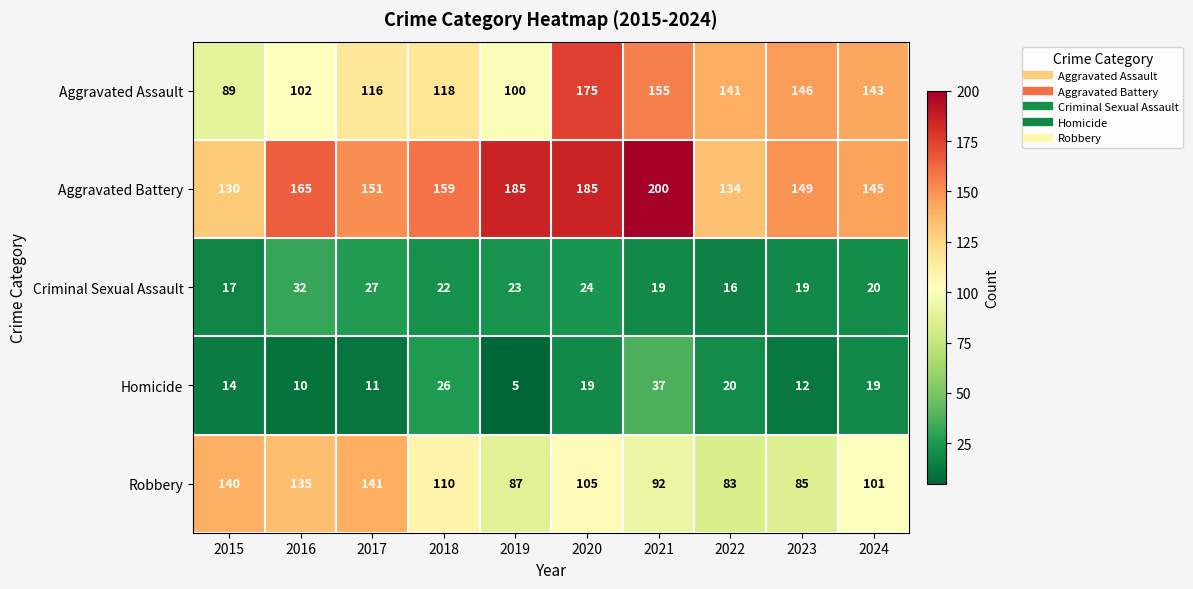

What is the greatest value displayed?

200